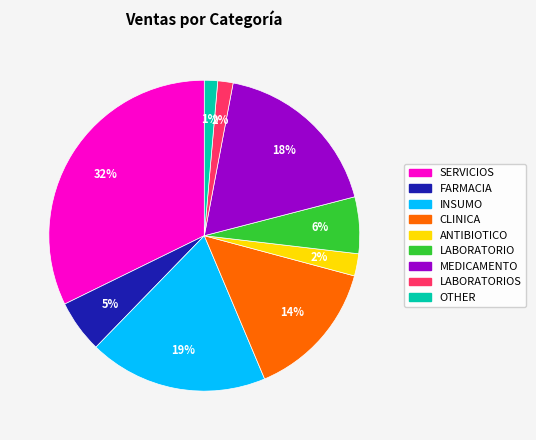

Does any single category account for the majority?

No